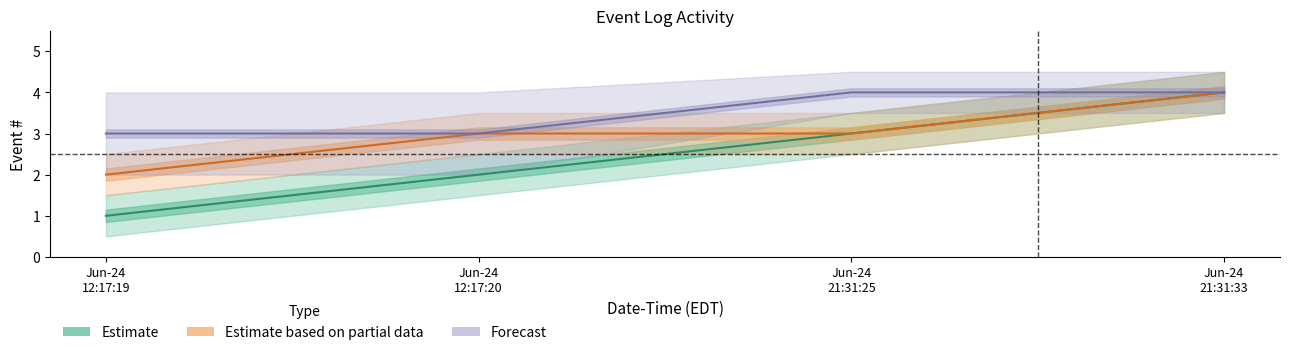

How many data points in Estimate based on partial data are less than 3?

1